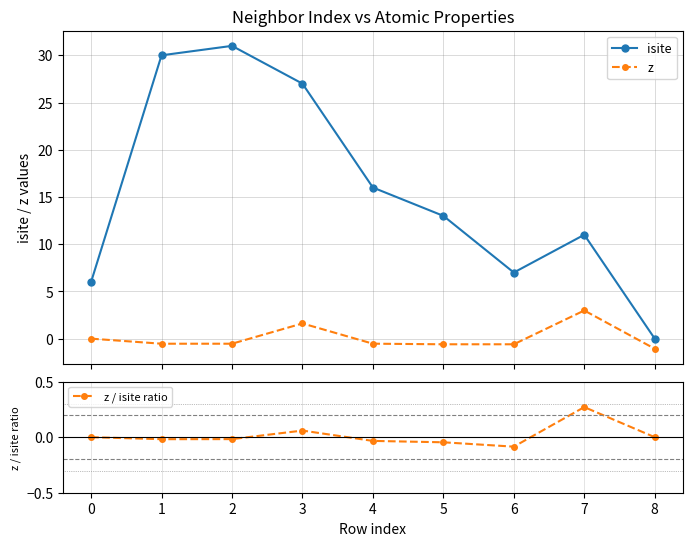

True or false: isite and z intersect in this chart.

False